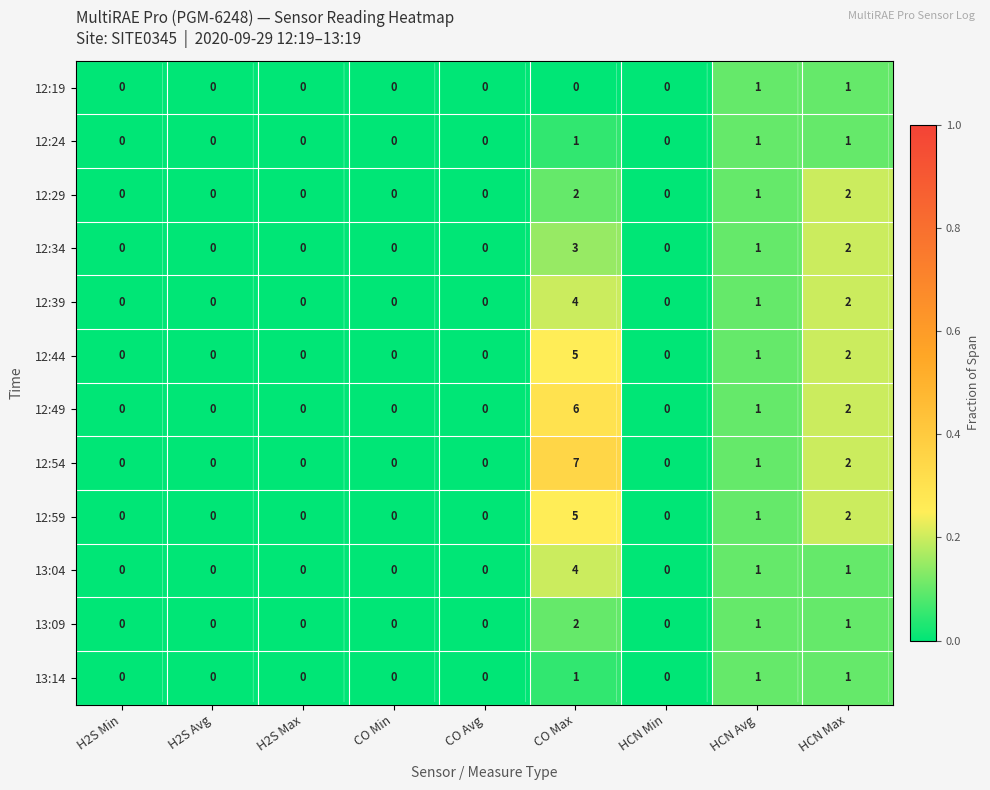

How many series are shown in this chart?

12